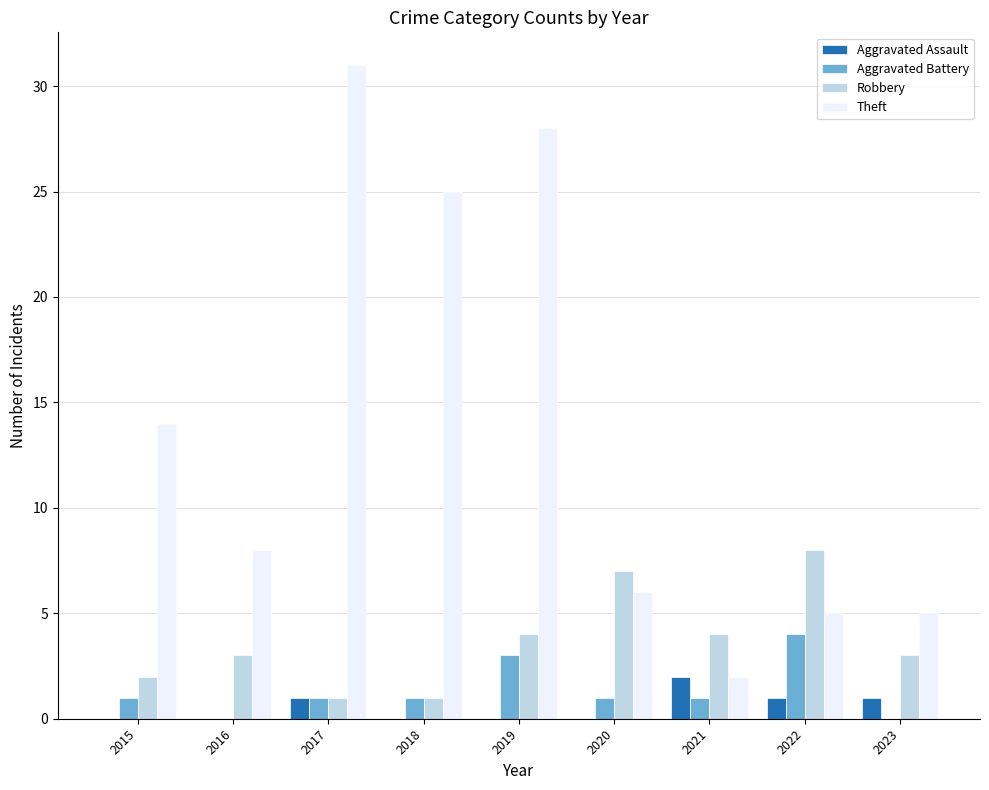

What is the total value across all series at 2023?

9